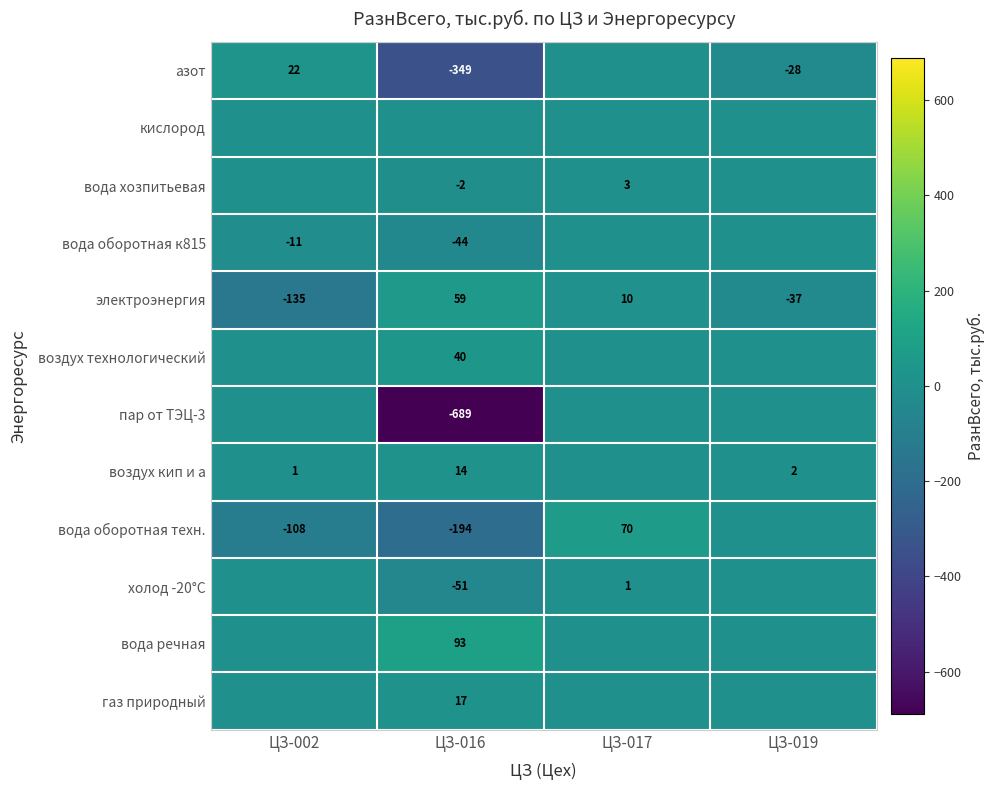

The value of азот at ЦЗ-016 is -349. True or false?

True